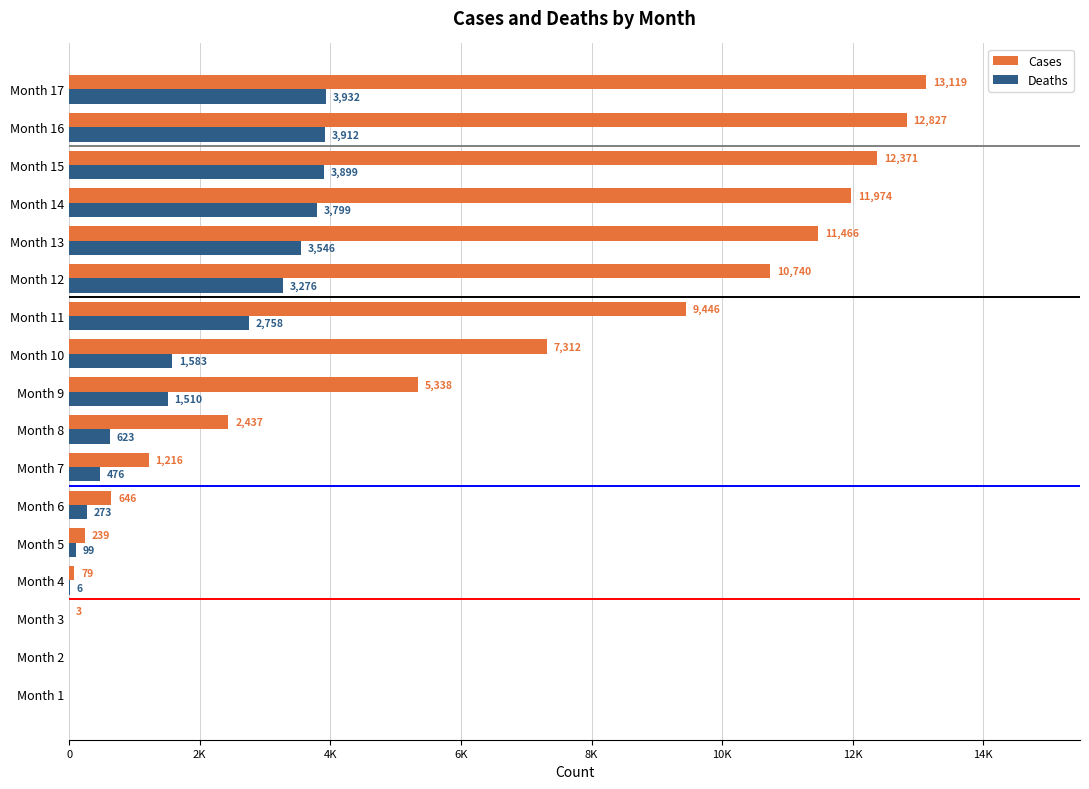

What are all the series names shown in the legend?

Cases, Deaths